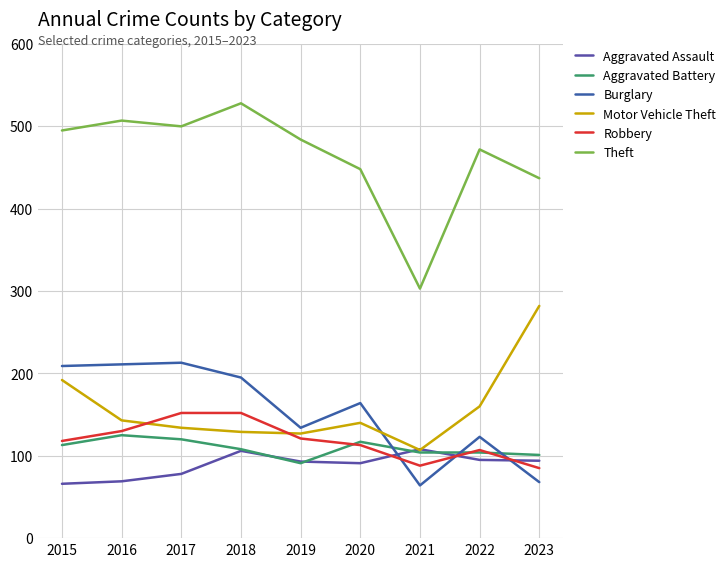

In Burglary, how many points are lower than both neighbors (excluding endpoints)?

2